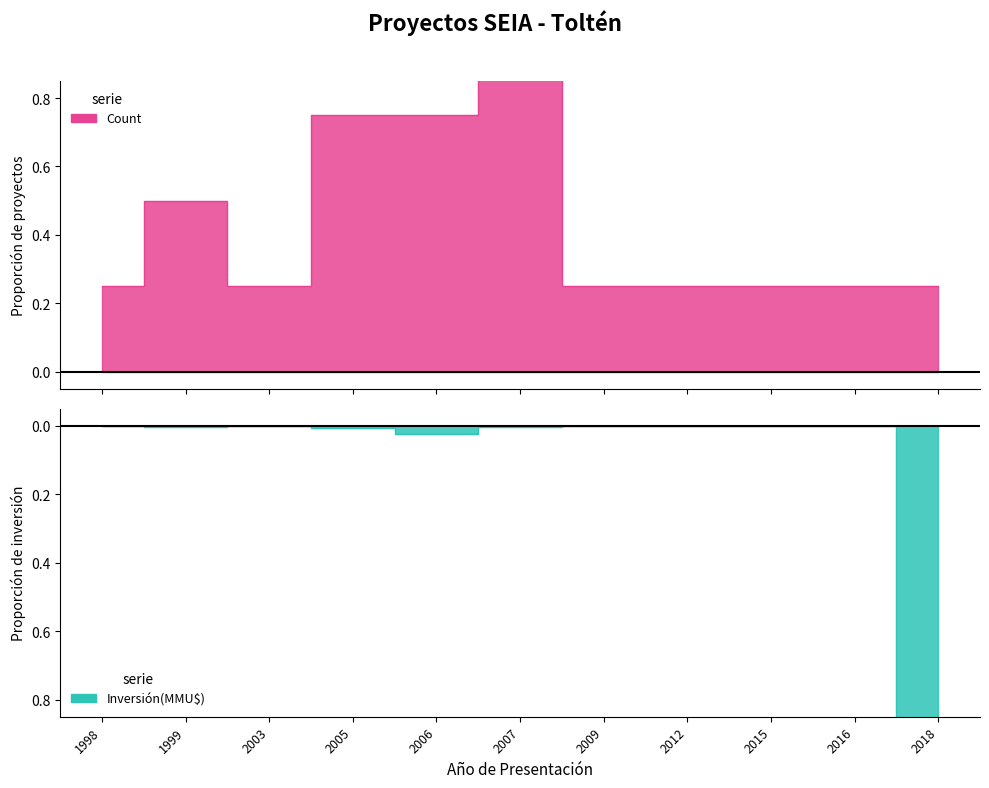

True or false: Count and Inversión(MMU$) intersect in this chart.

False